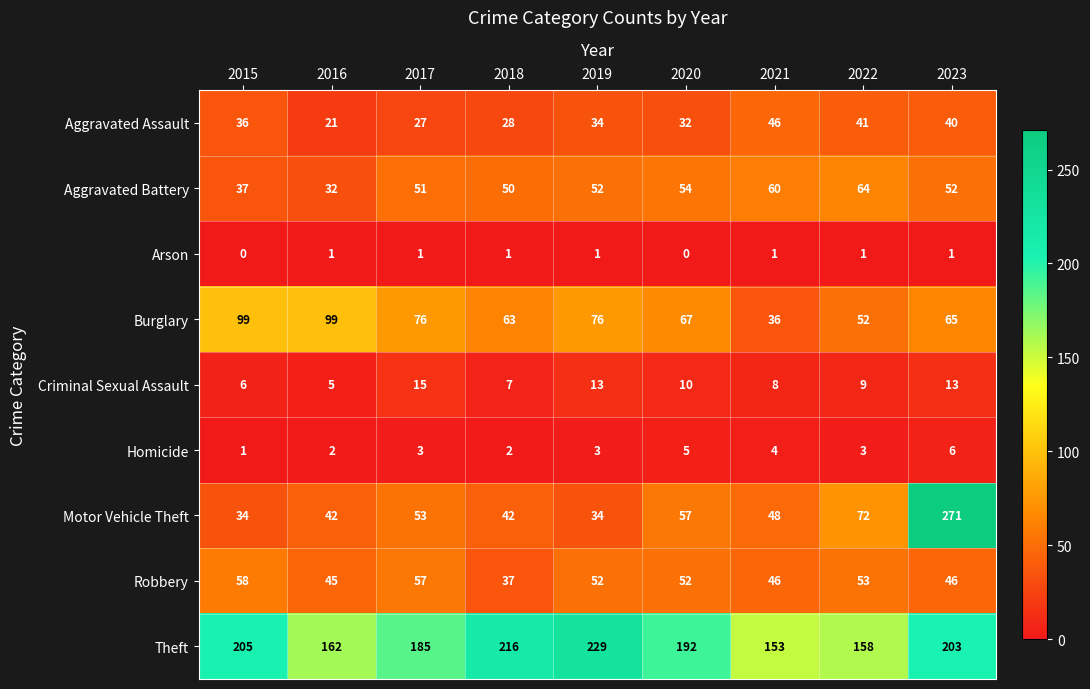

True or false: Burglary has a value of 58 at 2021.

False